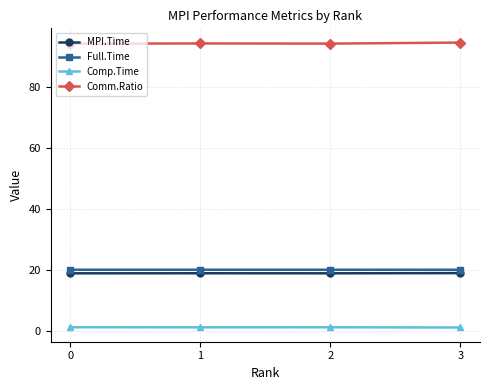

What are all the series names shown in the legend?

MPI.Time, Full.Time, Comp.Time, Comm.Ratio